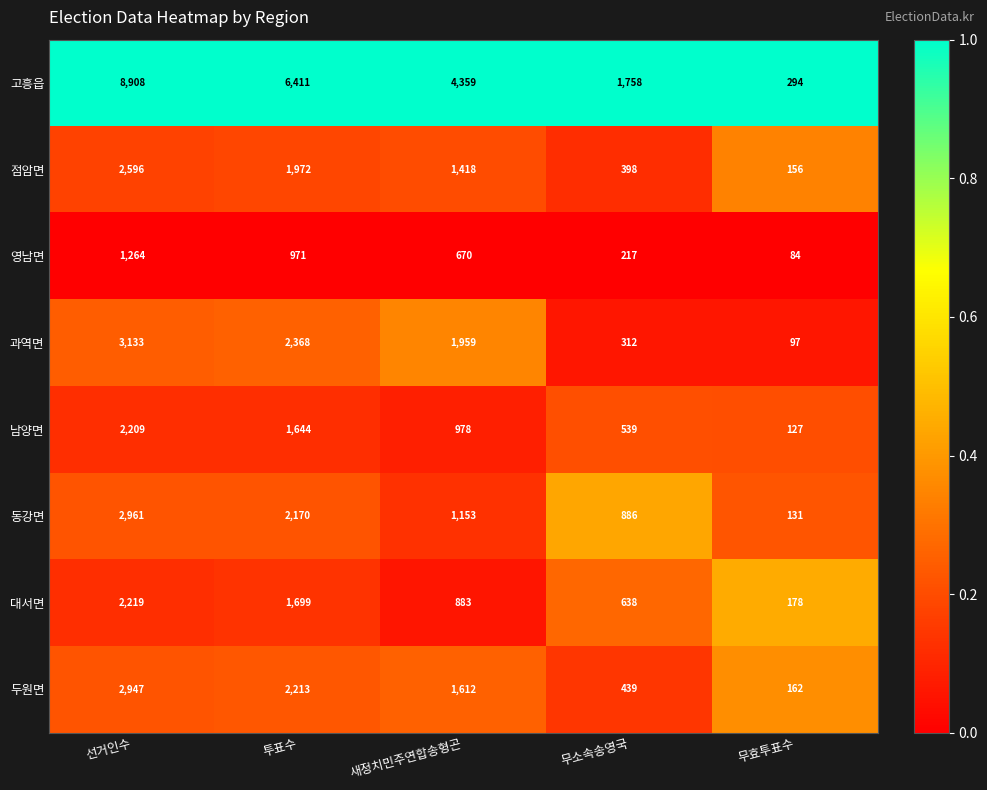

How many 영남면 values are between 217 and 971?

3